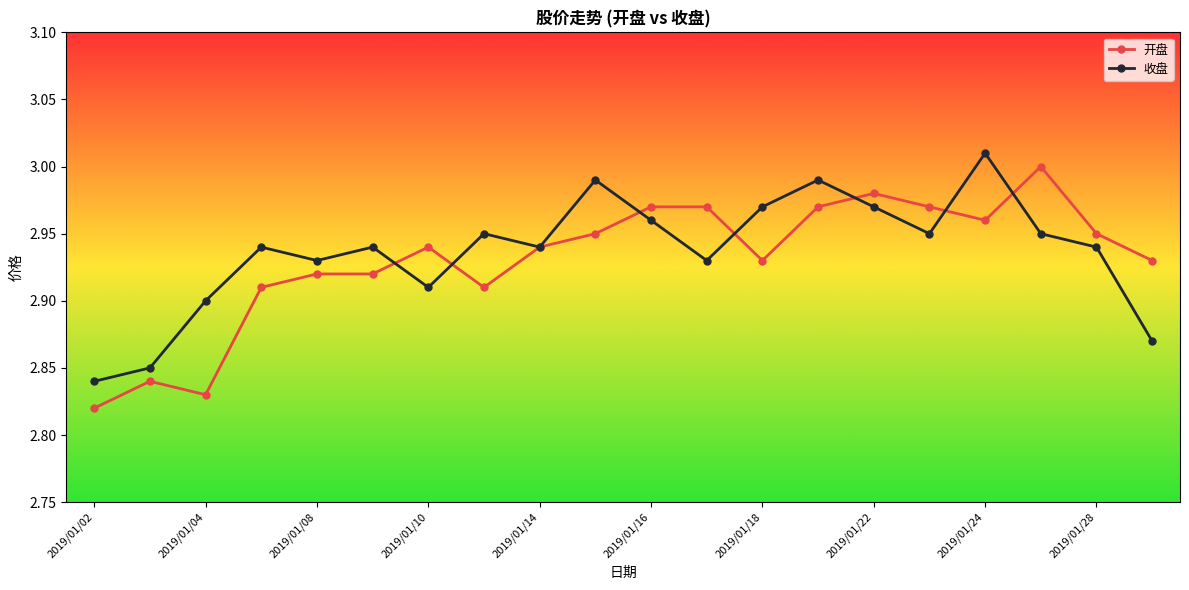

How many interior local peaks does the 收盘 series have?

6